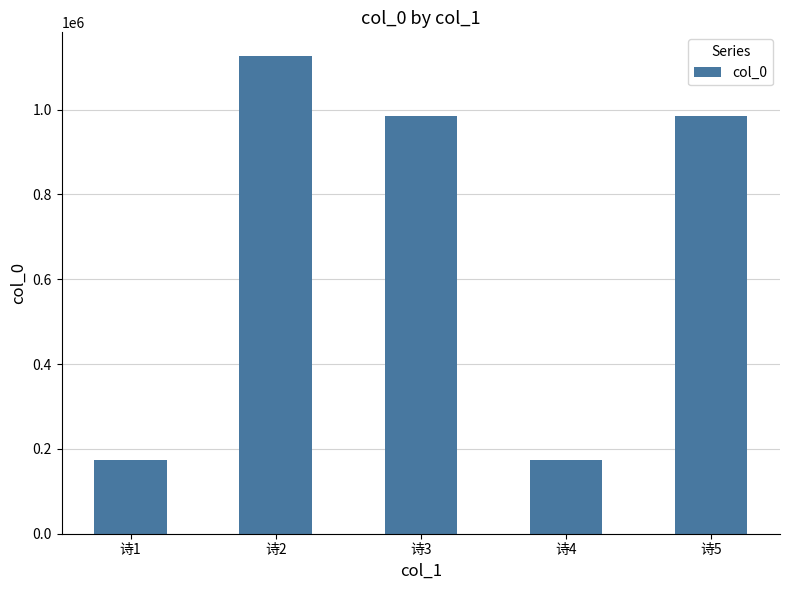

What is the ratio of the value at 诗2 to the value at 诗4?

6.5